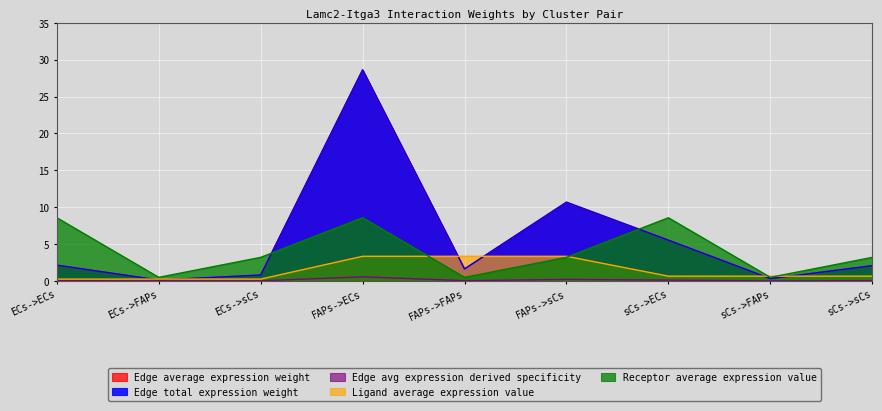

Does the chart display data point markers on the line(s)?

No